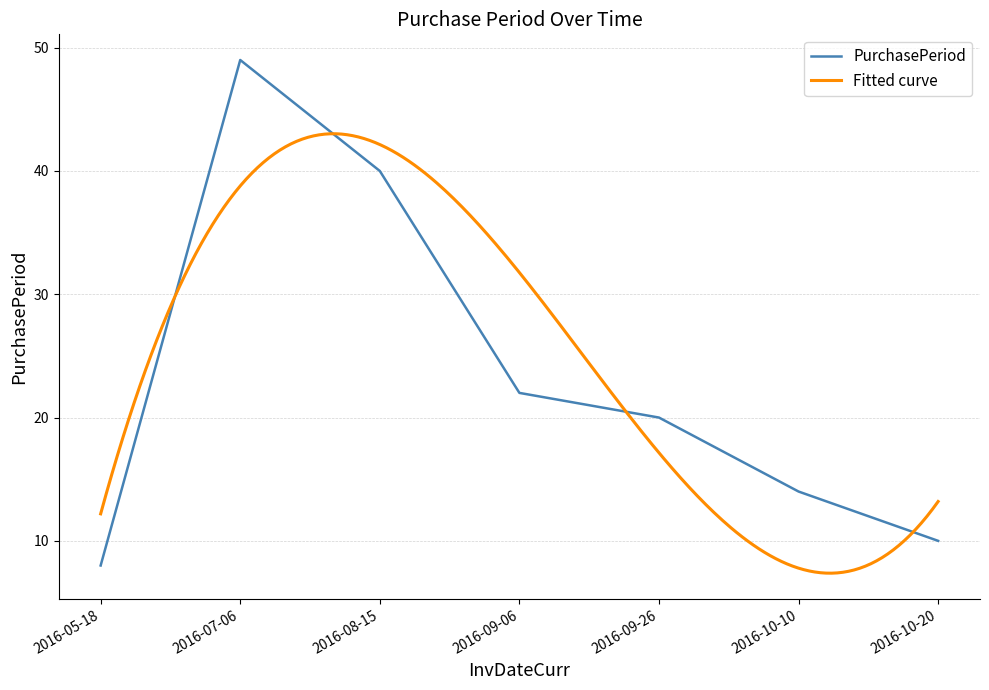

What is the change in value from 2016-08-15 to 2016-09-06?

-18